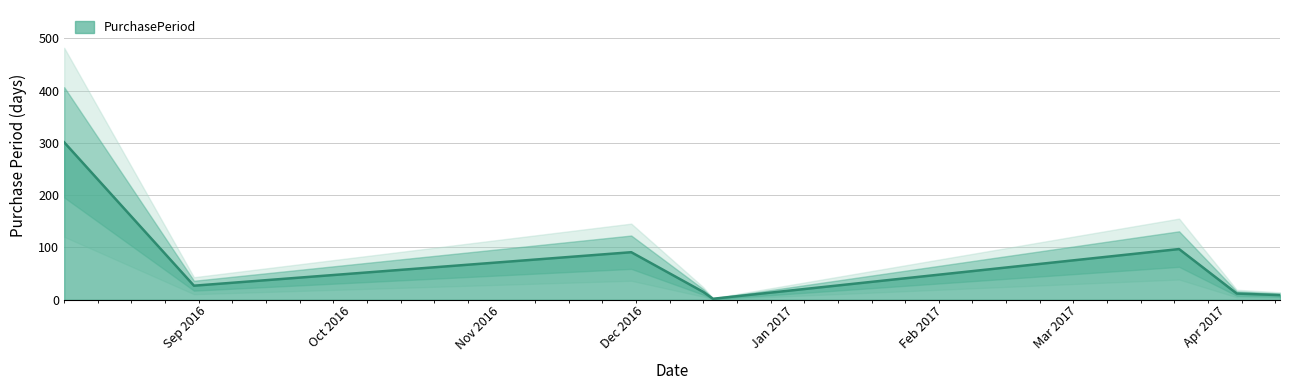

The value at 2016-11-28 is 91. True or false?

True